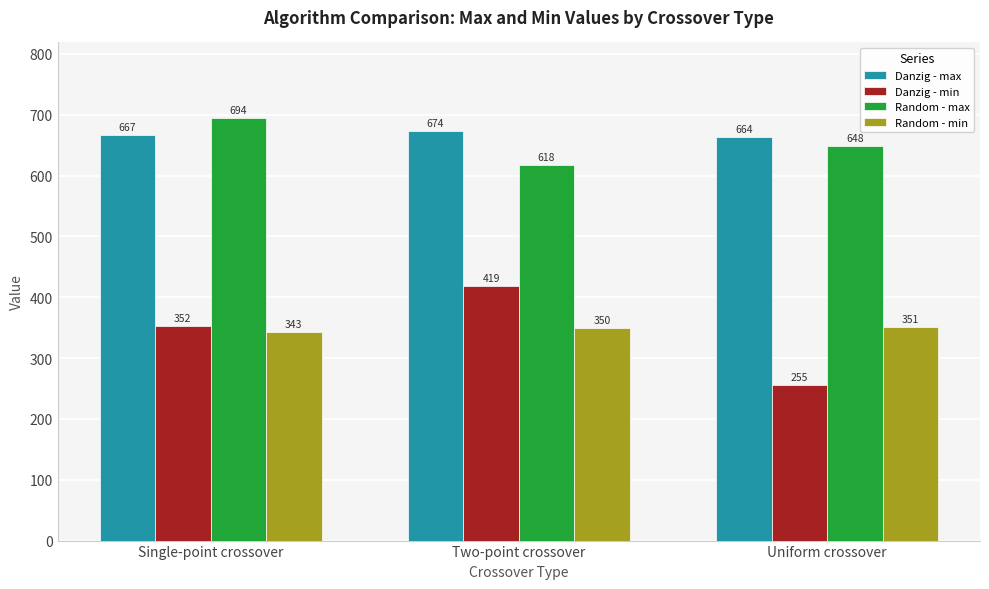

What is the label of the 3rd bar from the left?

Uniform crossover